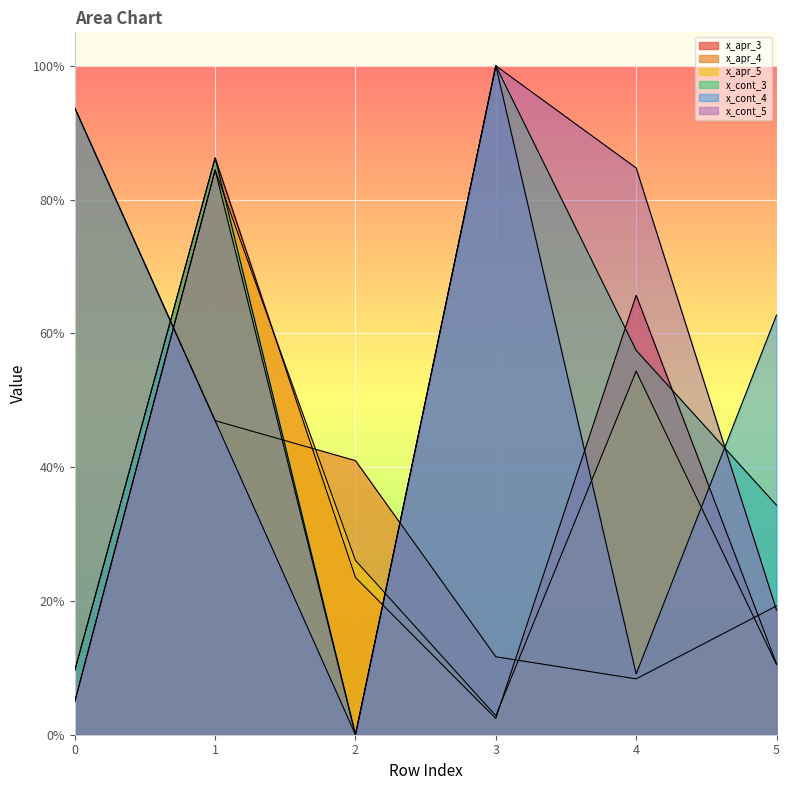

What are all the series names shown in the legend?

x_apr_3, x_apr_4, x_apr_5, x_cont_3, x_cont_4, x_cont_5